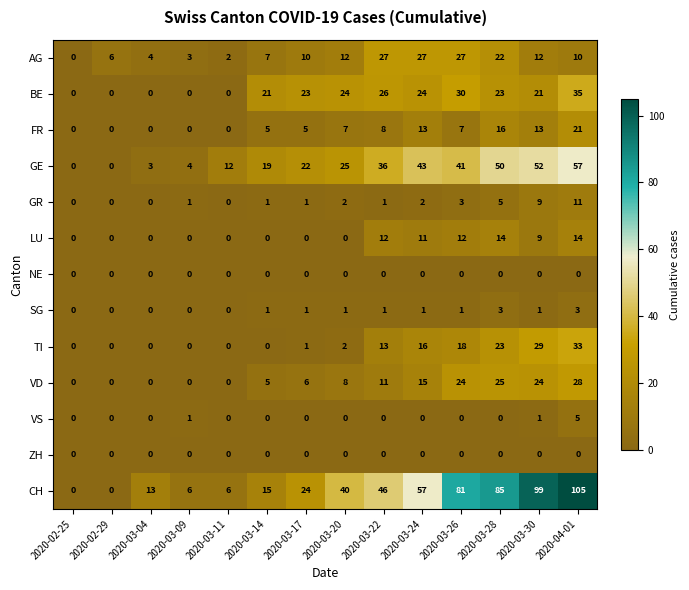

How many series are shown in this chart?

13